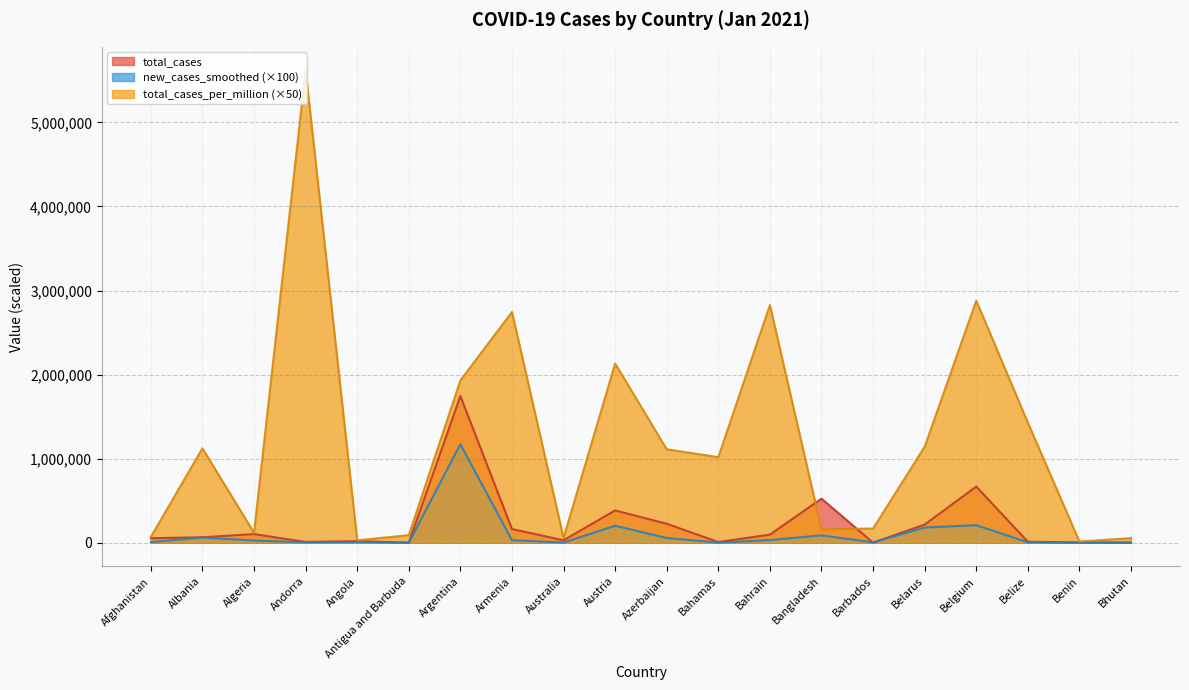

What is the sum of the total_cases values at Azerbaijan and Belgium?

892668.0